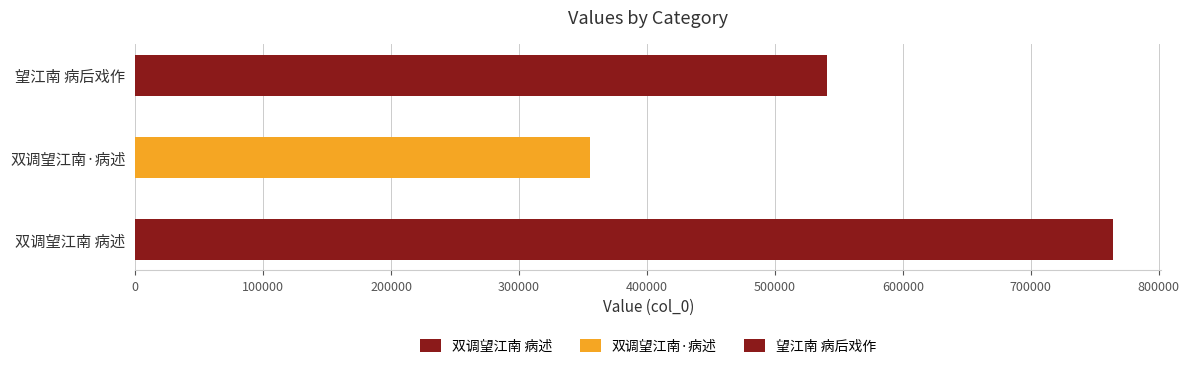

How many values are below 540489?

1